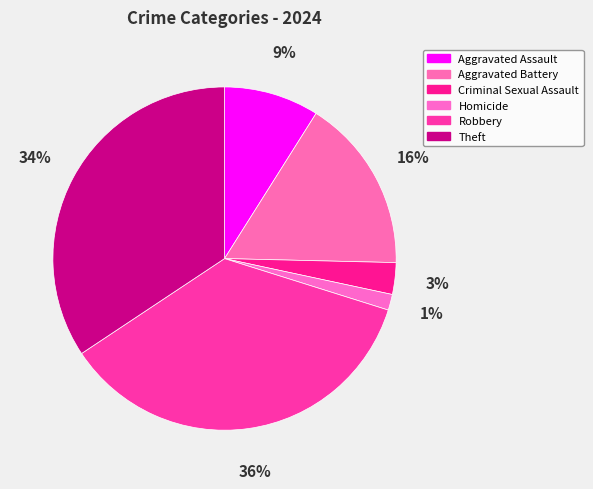

How many segments does this pie chart have?

6